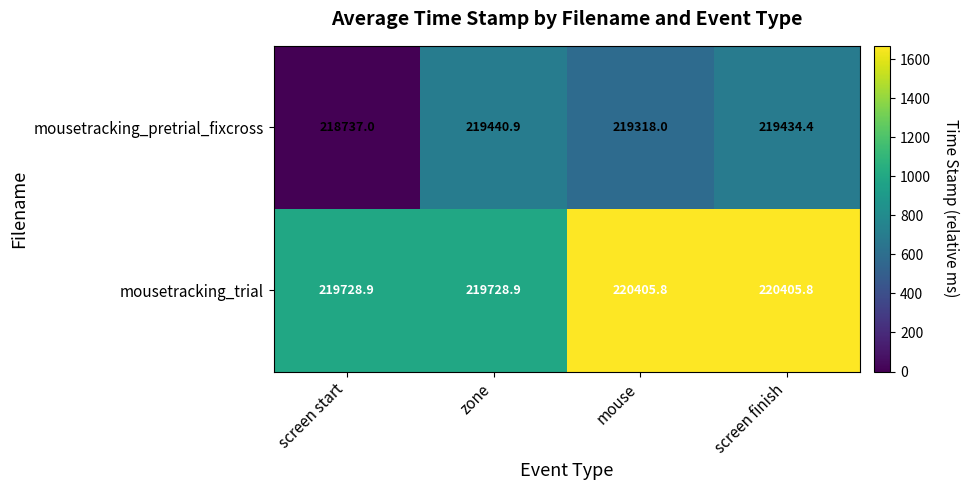

Count the number of categories in the chart.

4